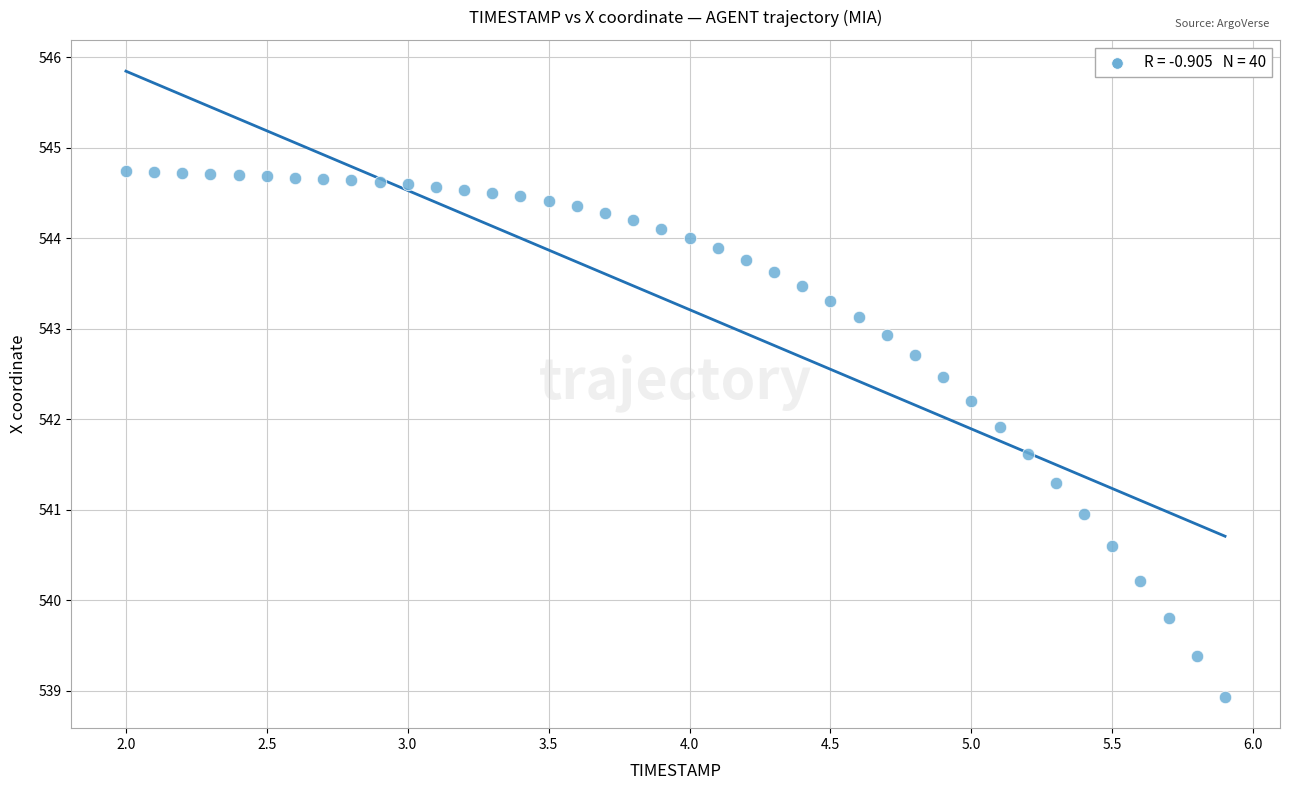

What is the range of Y values (max minus min)?

5.8